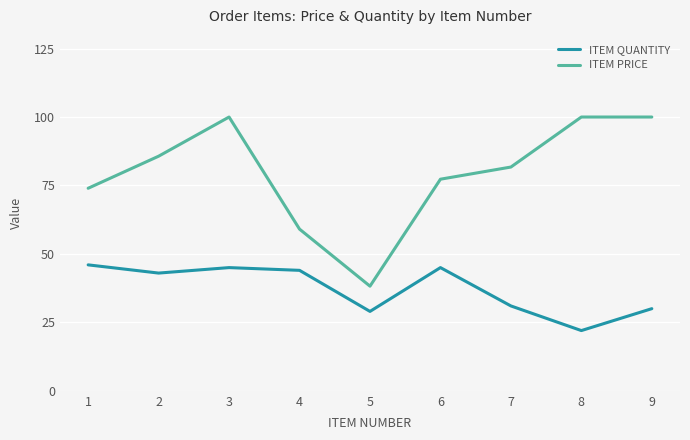

Which series has the largest range (max minus min)?

ITEM PRICE